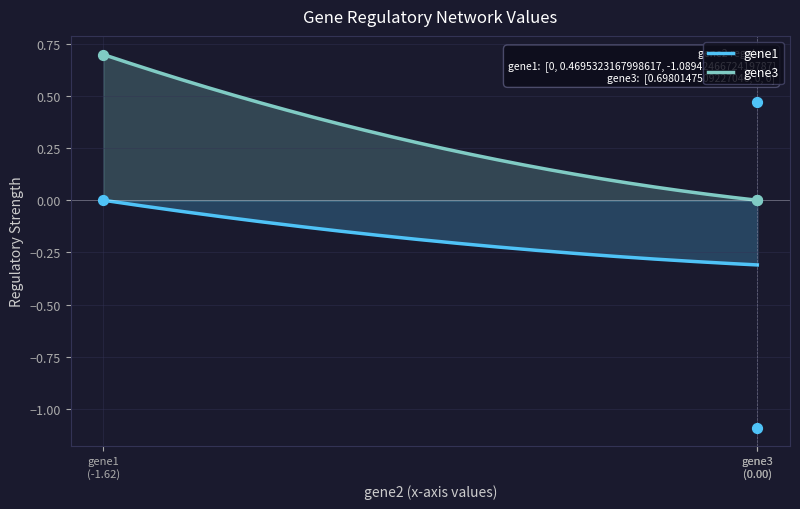

At how many categories does at least one series exceed 0?

2